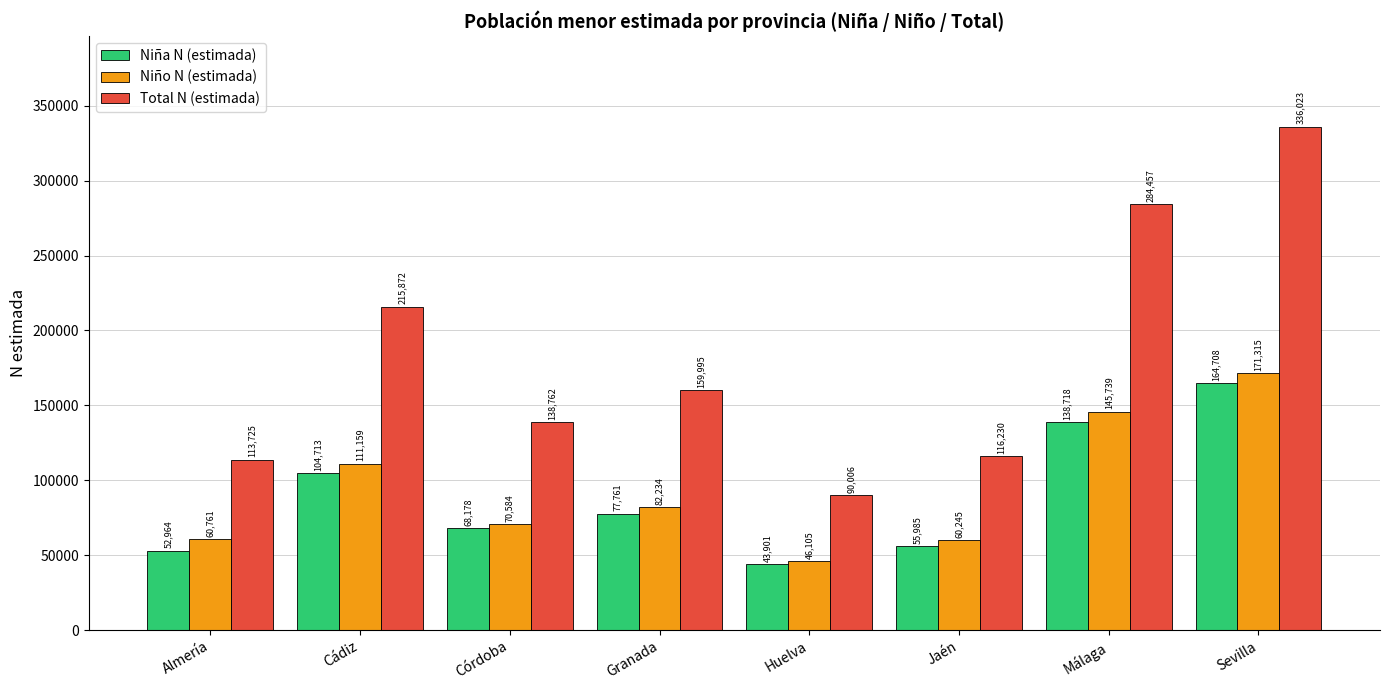

Reading left to right, transcribe all the data shown in this chart.

Niña N (estimada): Almería=52964	Cádiz=104713	Córdoba=68178	Granada=77761	Huelva=43901	Jaén=55985	Málaga=138718	Sevilla=164708
Niño N (estimada): Almería=60761	Cádiz=111159	Córdoba=70584	Granada=82234	Huelva=46105	Jaén=60245	Málaga=145739	Sevilla=171315
Total N (estimada): Almería=113725	Cádiz=215872	Córdoba=138762	Granada=159995	Huelva=90006	Jaén=116230	Málaga=284457	Sevilla=336023